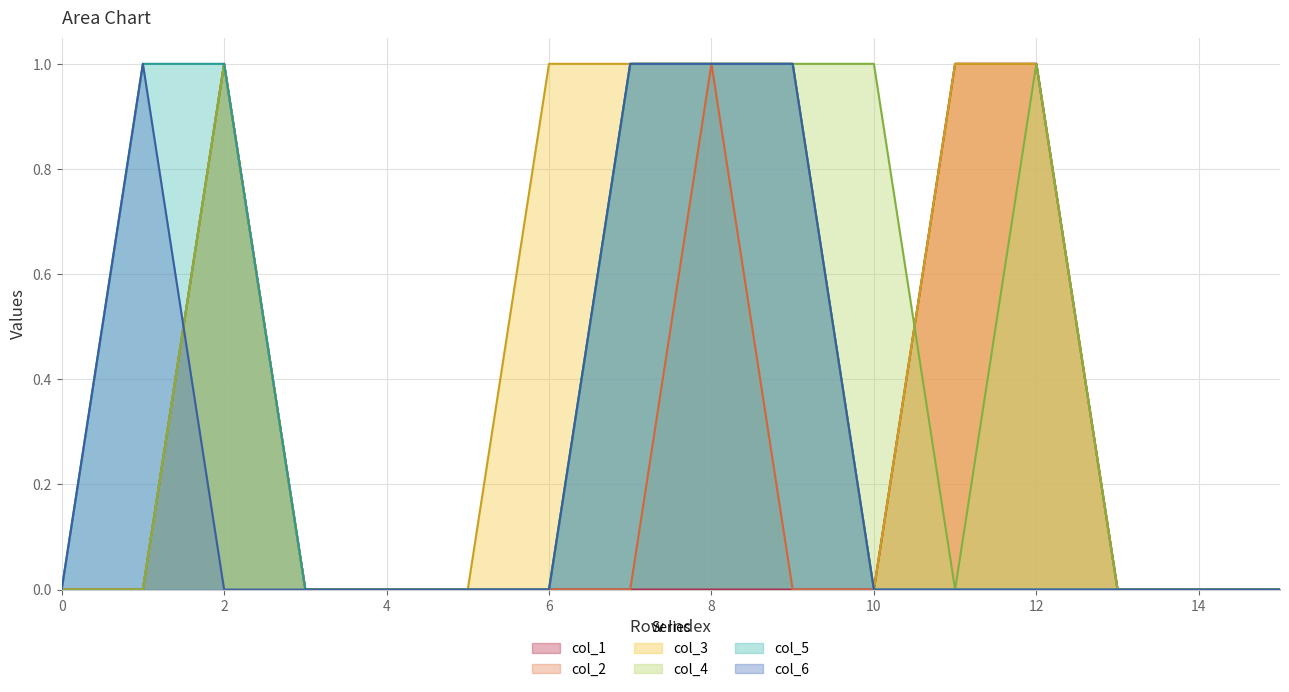

Which series has the largest total across all categories?

col_3